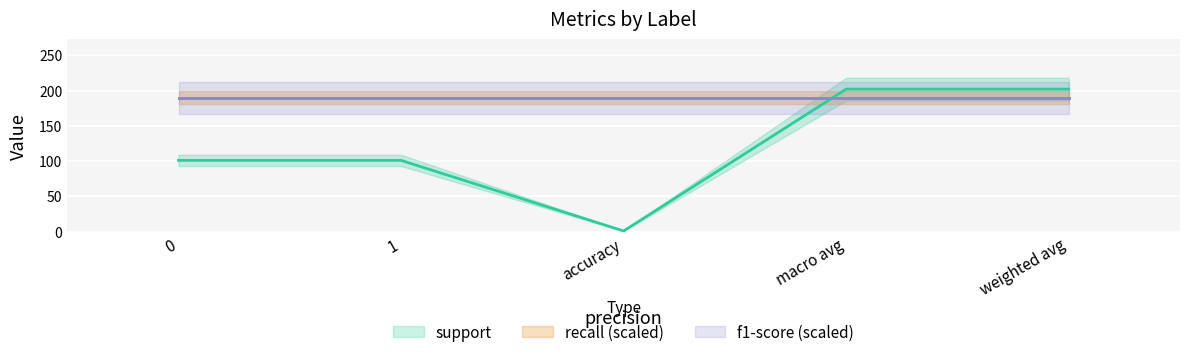

What is the lowest value of the recall series?

0.9